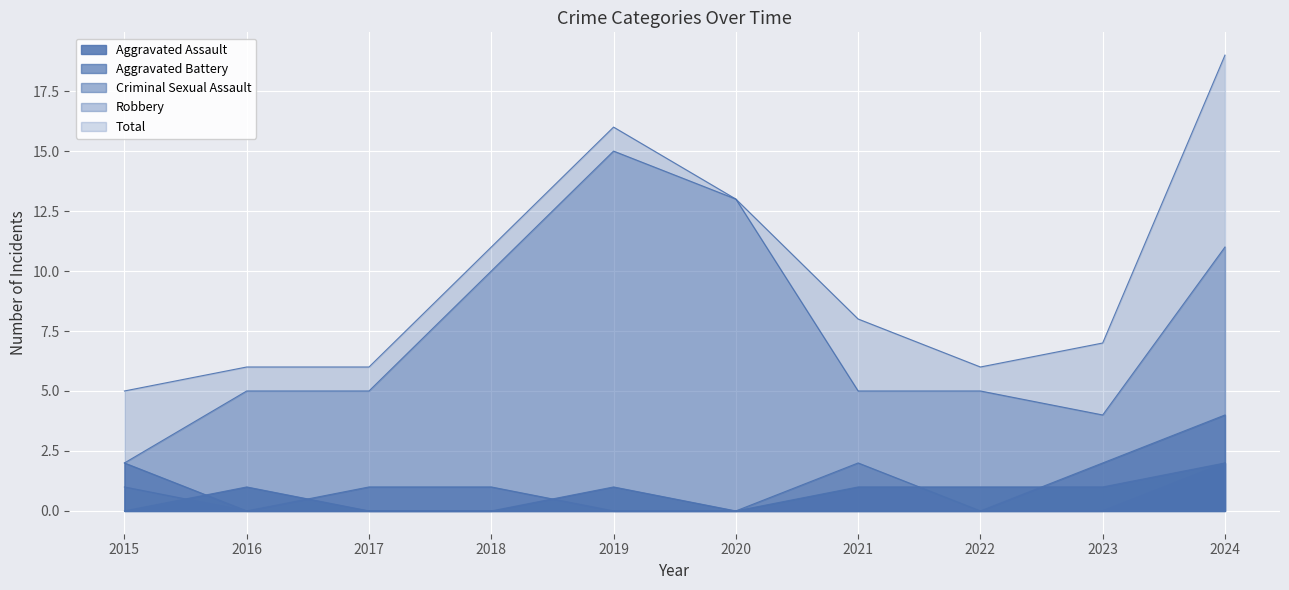

Is it true that Total equals 19 at 2024?

True